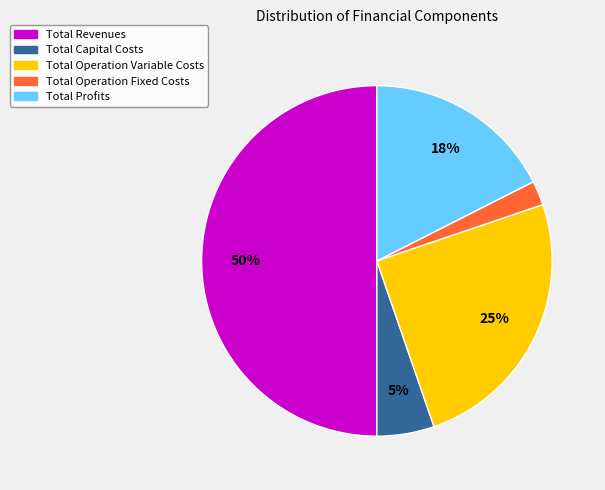

What percentage is the Total Operation Variable Costs slice, to the nearest percent?

25%